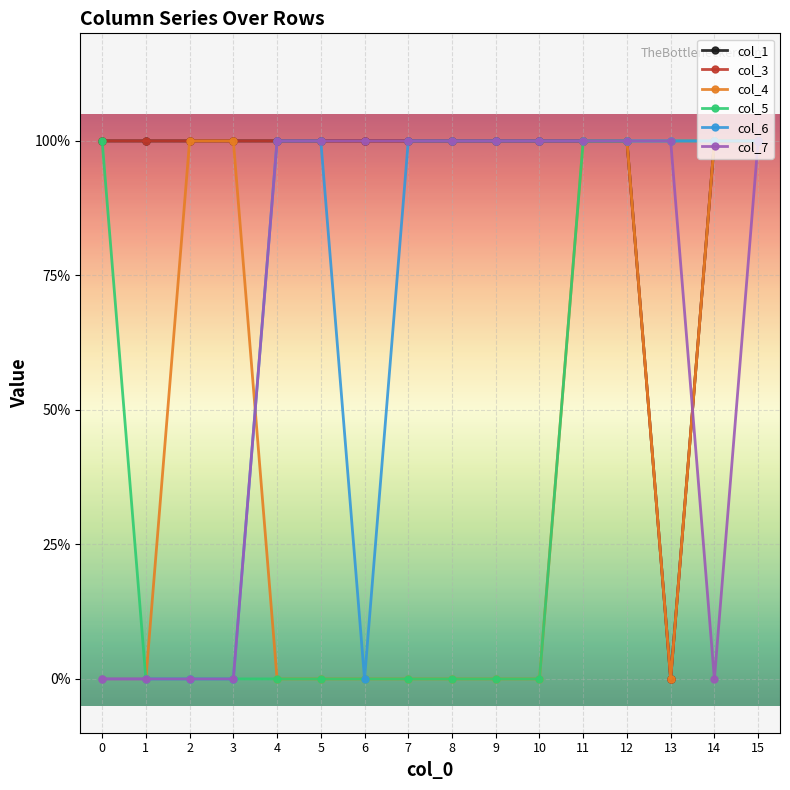

In col_1, how many points are lower than both neighbors (excluding endpoints)?

1